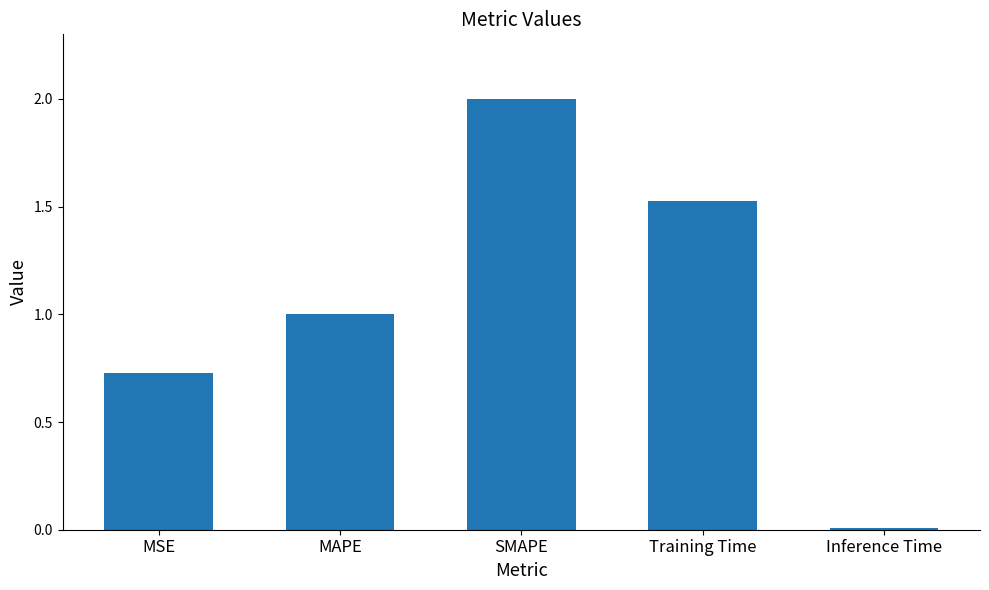

Between SMAPE and MAPE, which is larger?

SMAPE